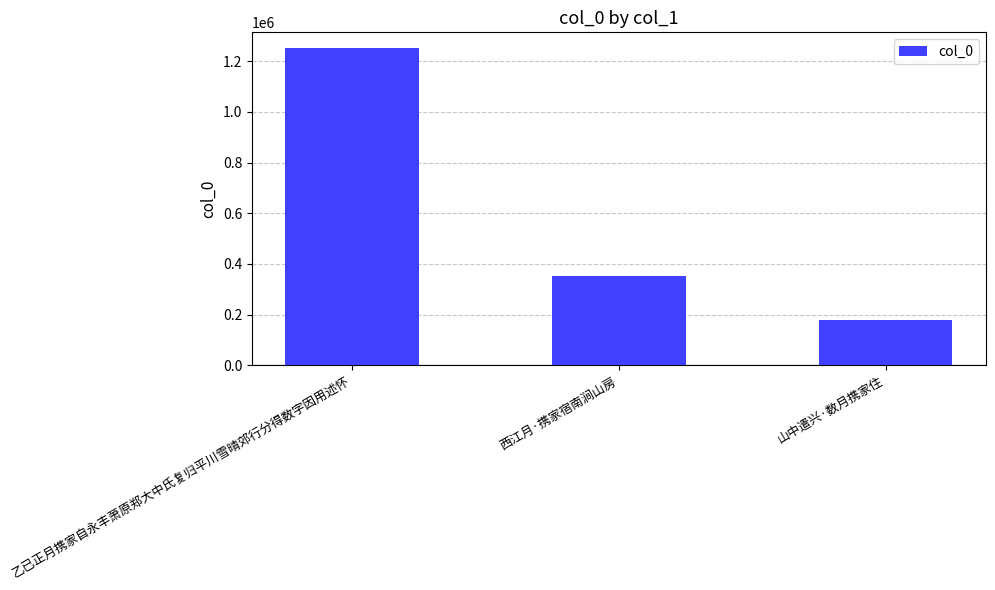

Reading left to right, list all the values displayed in this chart.

1251041	353048	180210